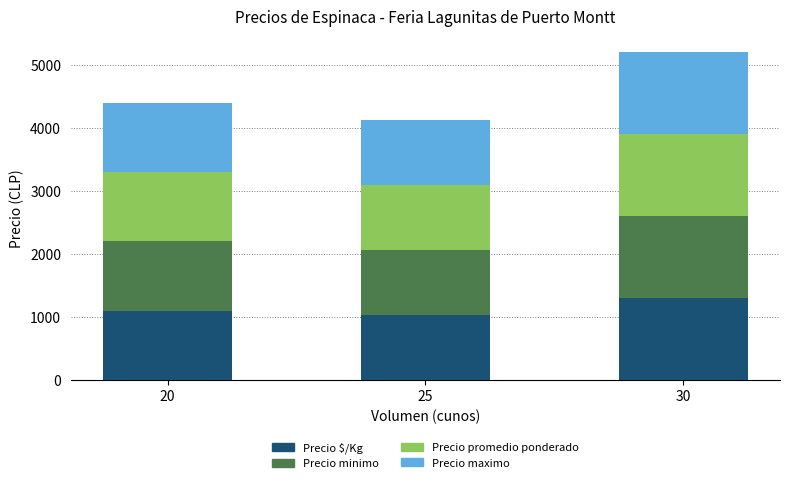

What is the difference between the Precio $/Kg values at 20 and 25?

67